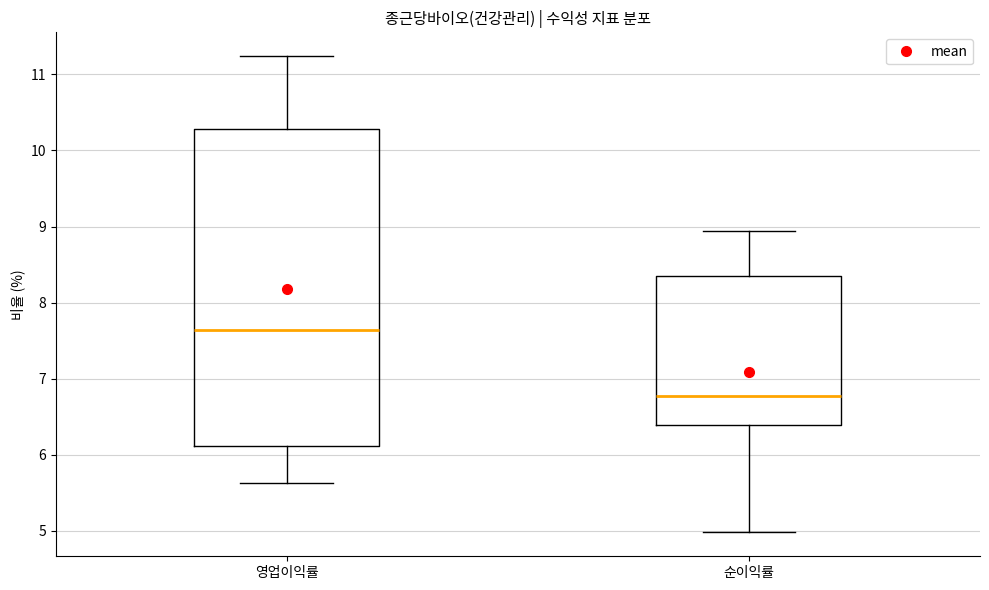

Which box is the tallest, from its lower edge to its upper edge?

영업이익률